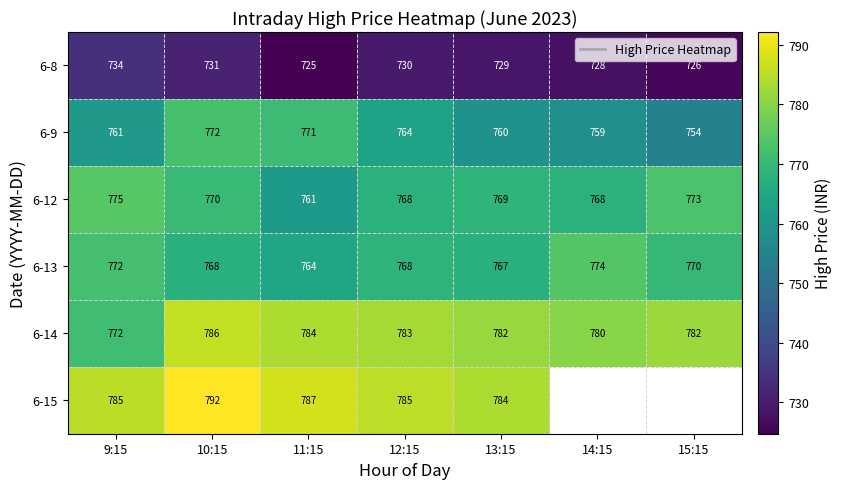

Where does the 6-13 series first go above 768?

9:15